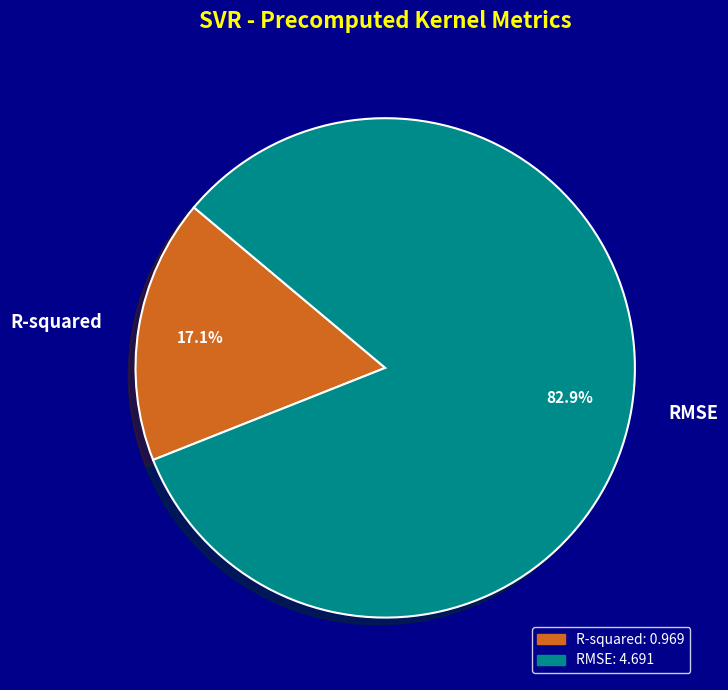

What is the largest slice in the pie chart?

RMSE